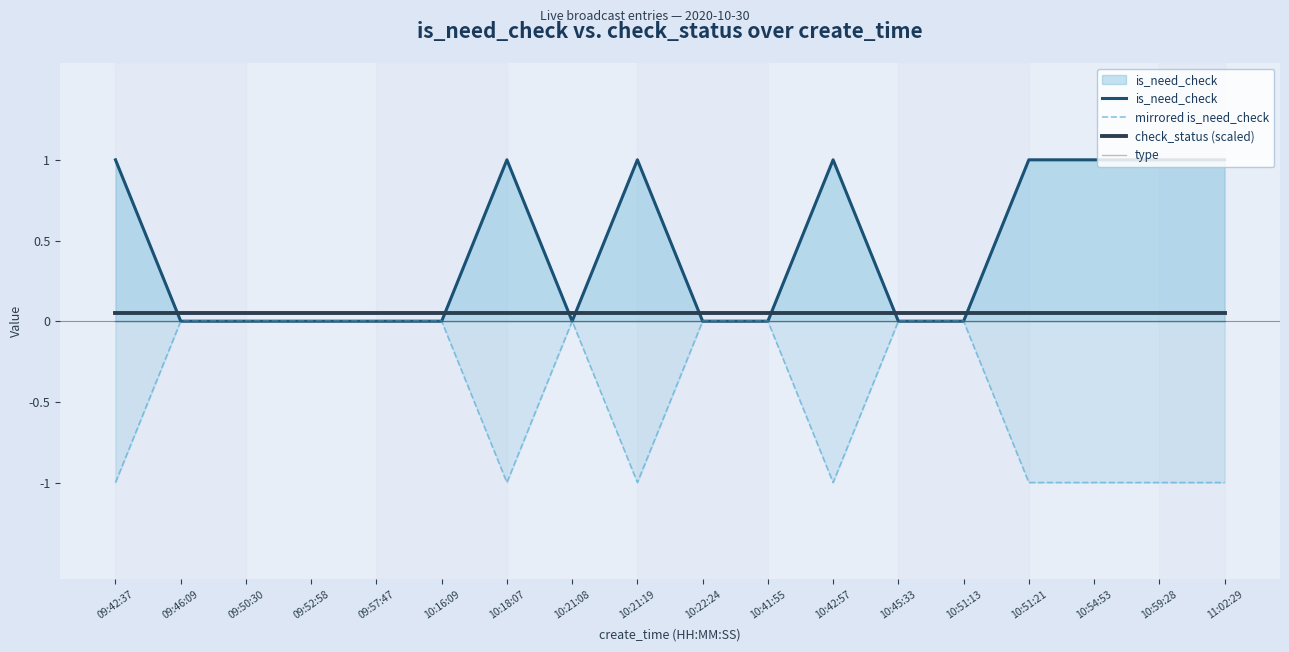

True or false: mirrored is_need_check has a value of -1.0 at 10:18:07.

True